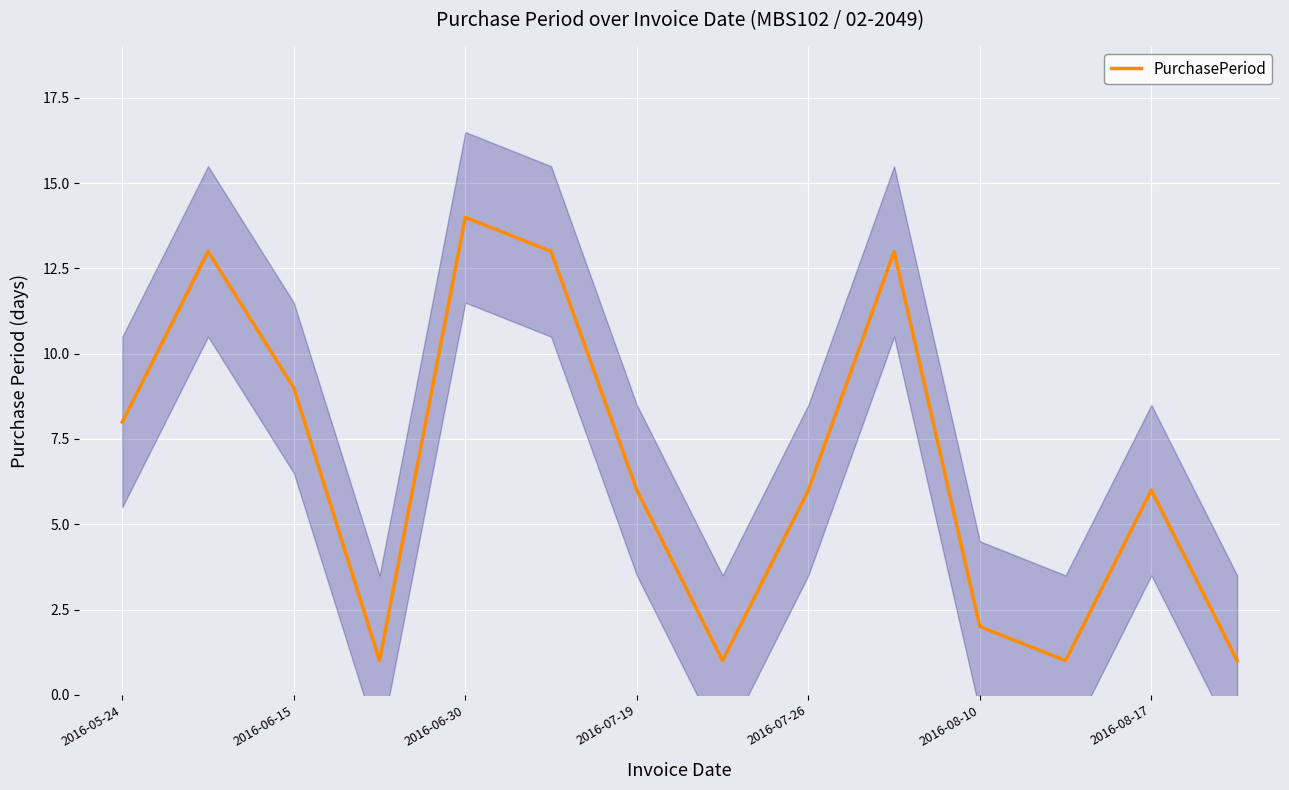

How many data points are less than 6?

5